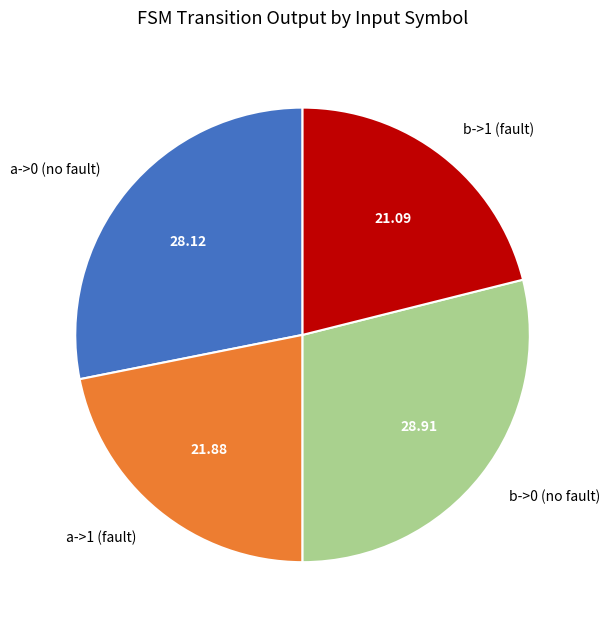

Rank the categories by value from lowest to highest.

b->1 (fault), a->1 (fault), a->0 (no fault), b->0 (no fault)